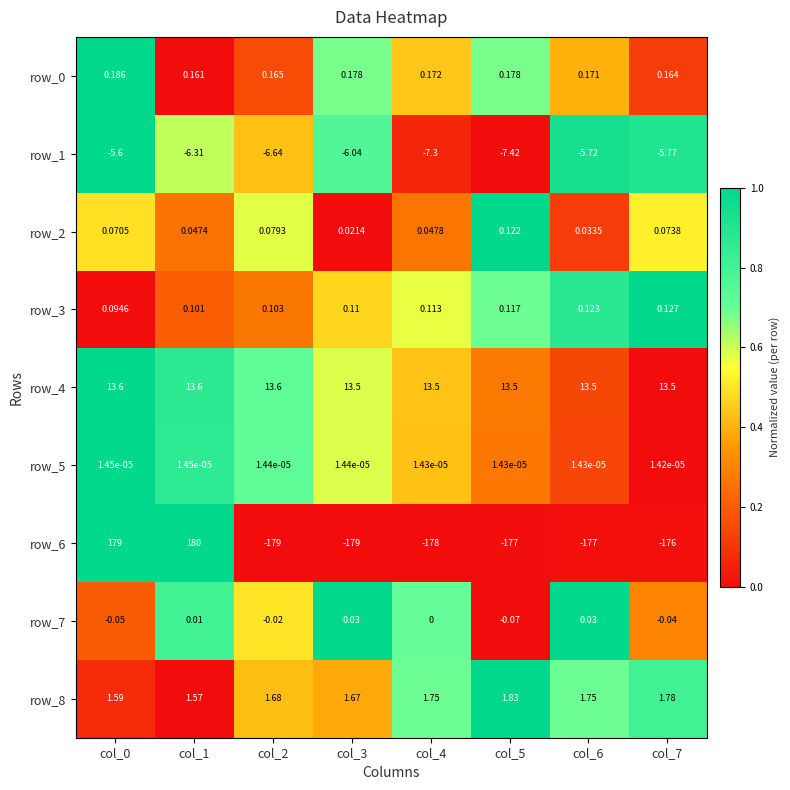

Is the value of row_0 at col_6 greater than the value of row_8 at col_5?

No